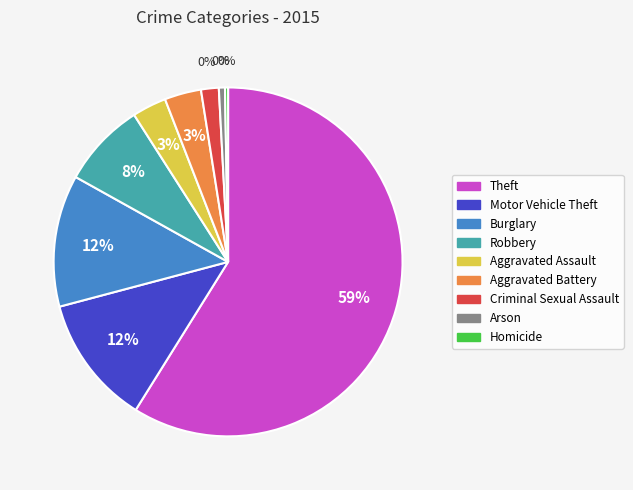

Does any single category account for the majority?

Yes